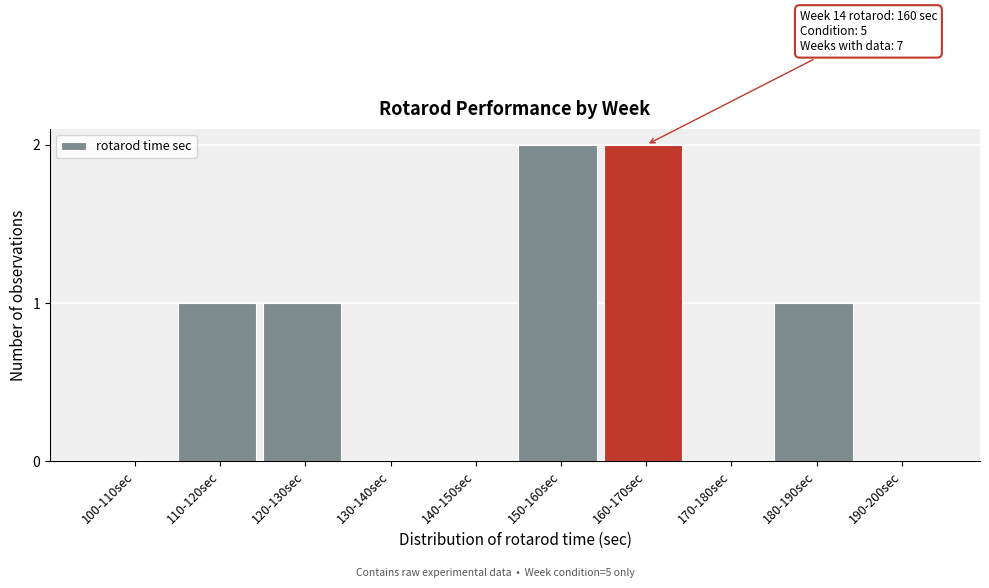

Reading right to left, transcribe all the data shown in this chart.

190-200sec=0	180-190sec=1	170-180sec=0	160-170sec=2	150-160sec=2	140-150sec=0	130-140sec=0	120-130sec=1	110-120sec=1	100-110sec=0